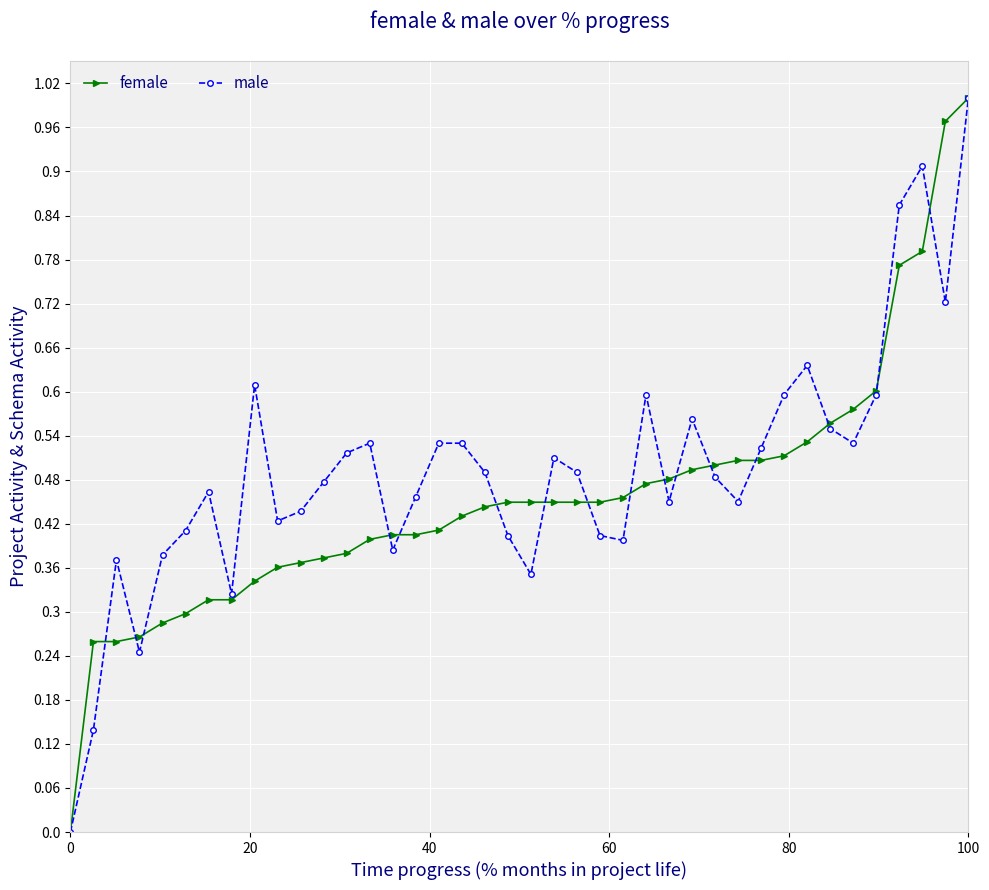

True or false: male has more than 1 points higher than both neighbors.

True